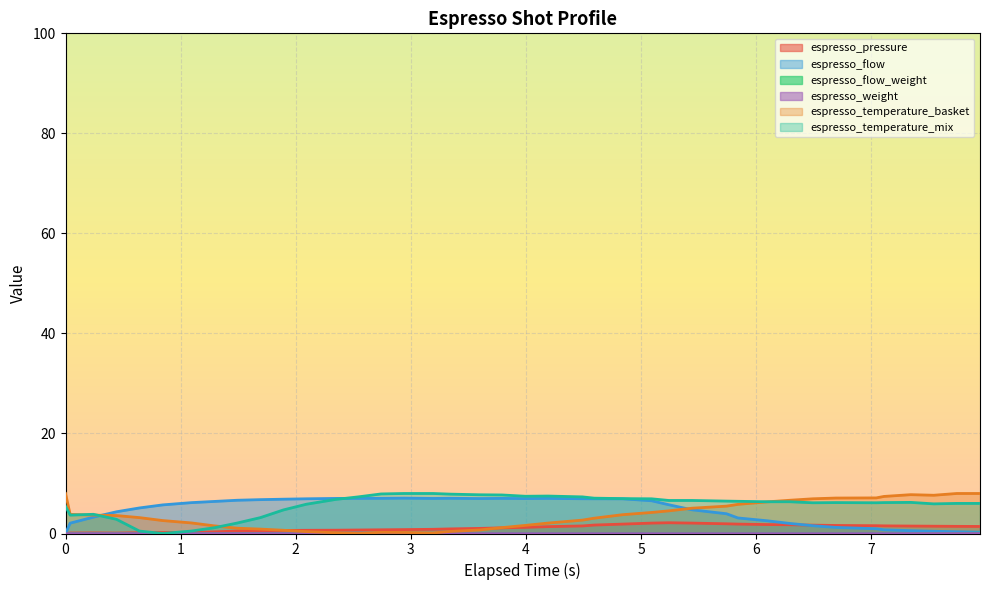

What is the value of the espresso_flow point at the 31st from the left?

2.5